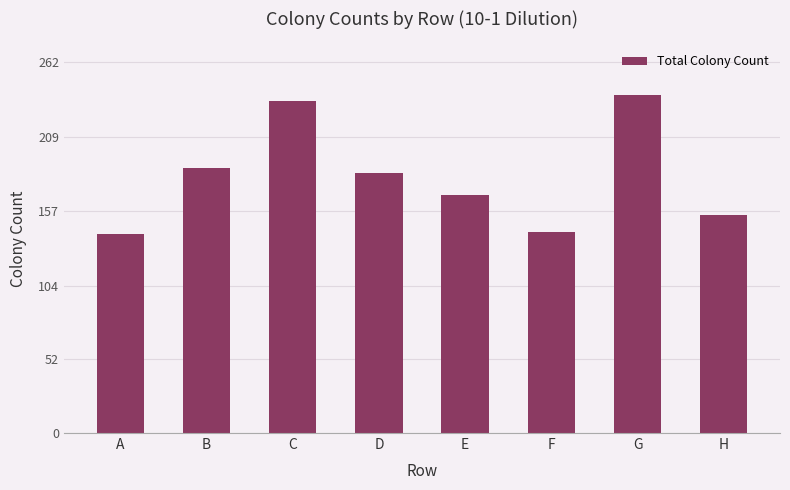

What is the greatest value displayed?

239